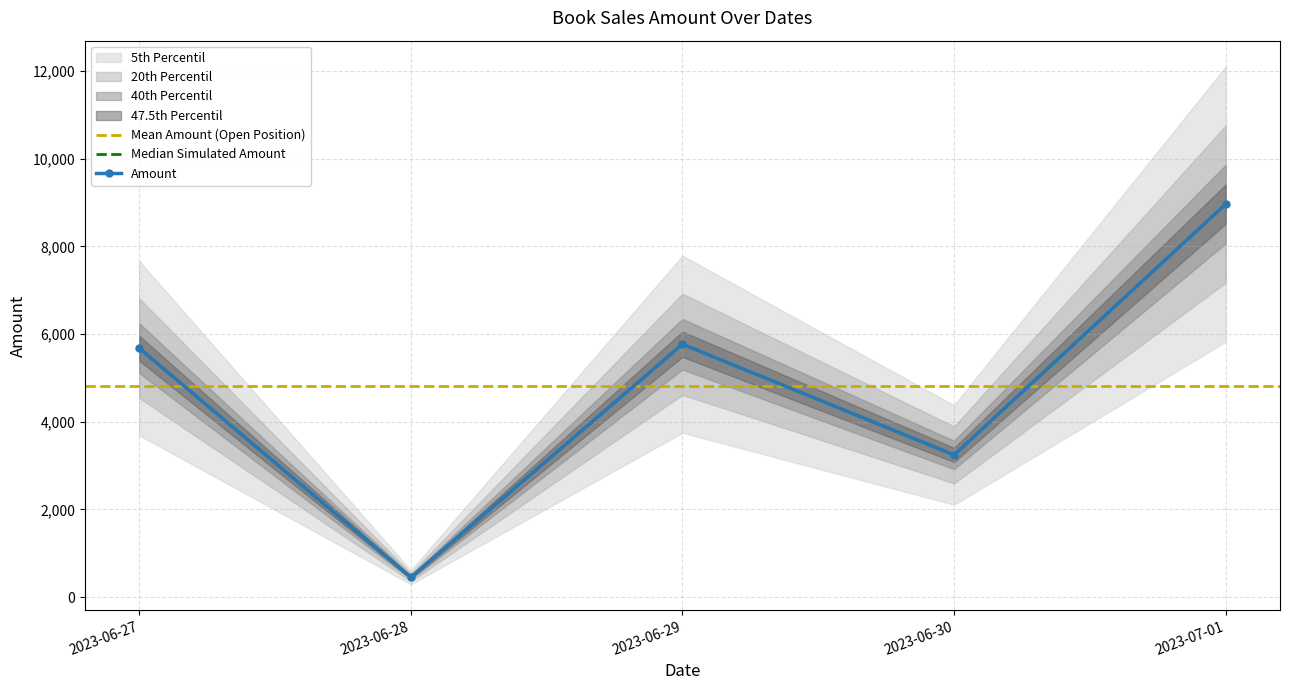

Which has a higher value, 2023-07-01 or 2023-06-30?

2023-07-01